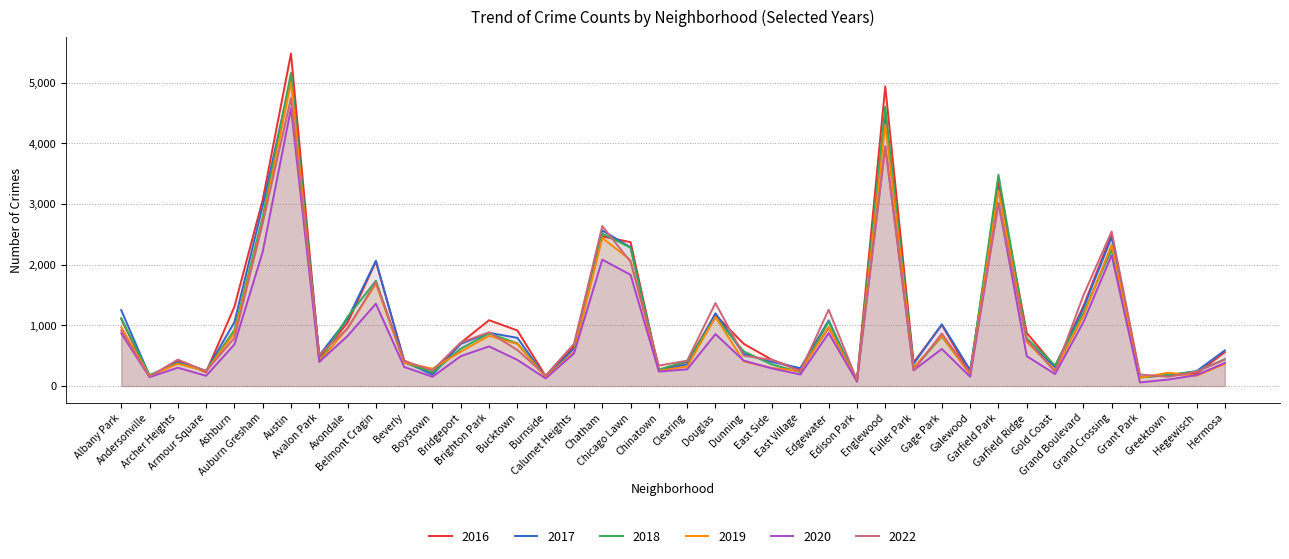

List the series in order of their peak value, lowest first.

2020, 2022, 2019, 2017, 2018, 2016